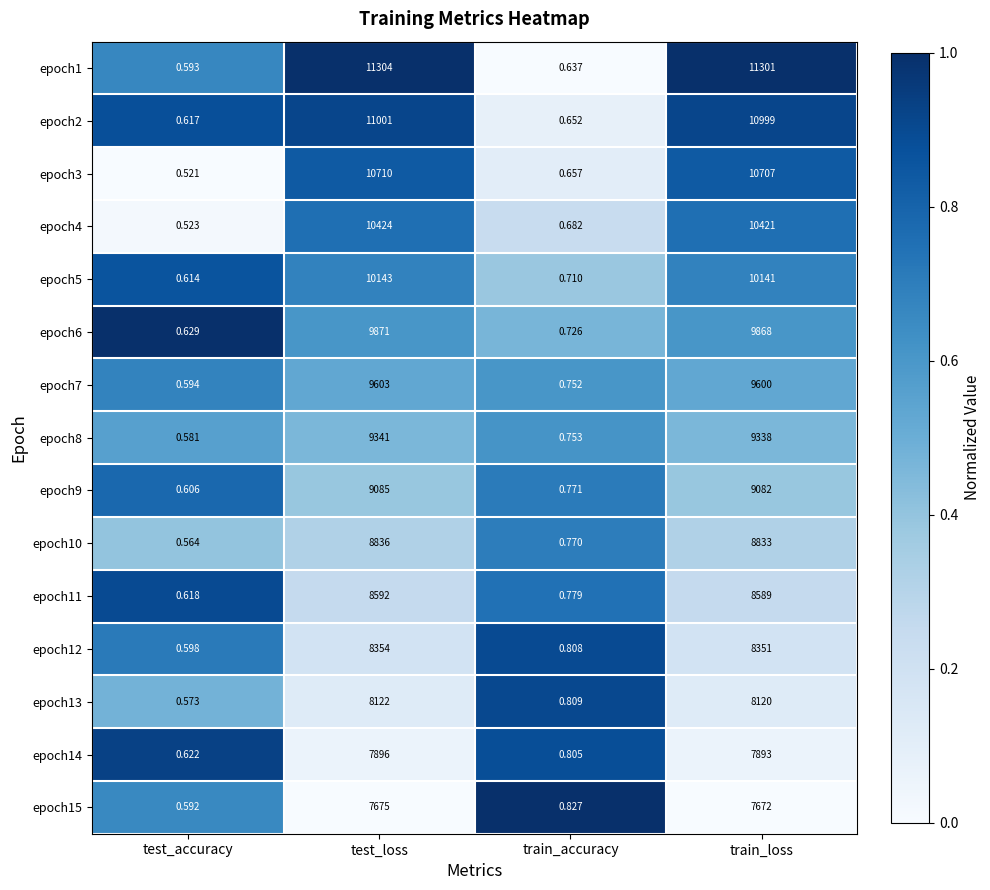

At how many categories does at least one series exceed 0?

4